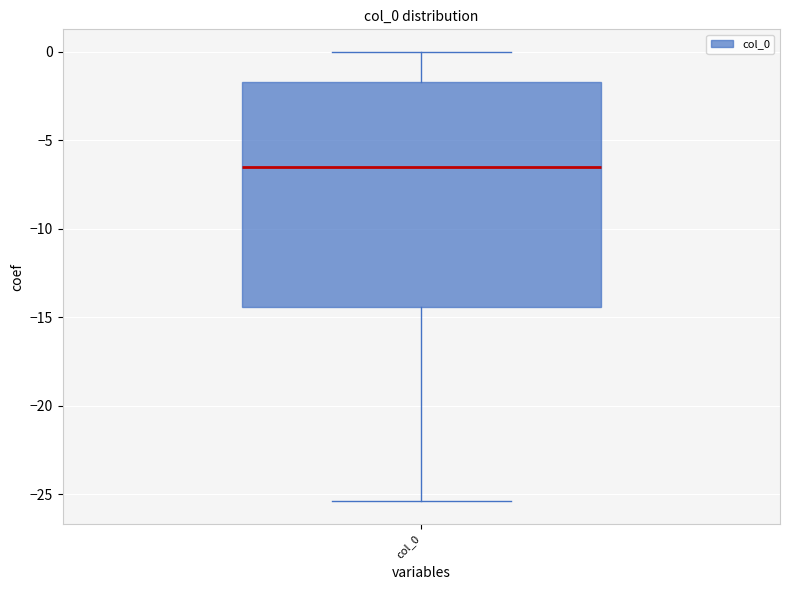

Where does the upper whisker of the box for col_0 end on the y-axis? The values are not printed on the chart, so give them approximately, as read against the axis.

0.0